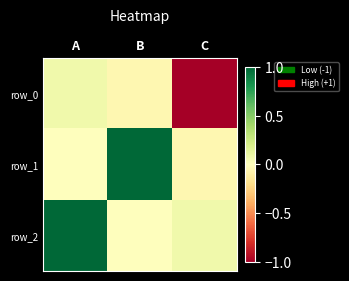

How many data points does each series have?

3